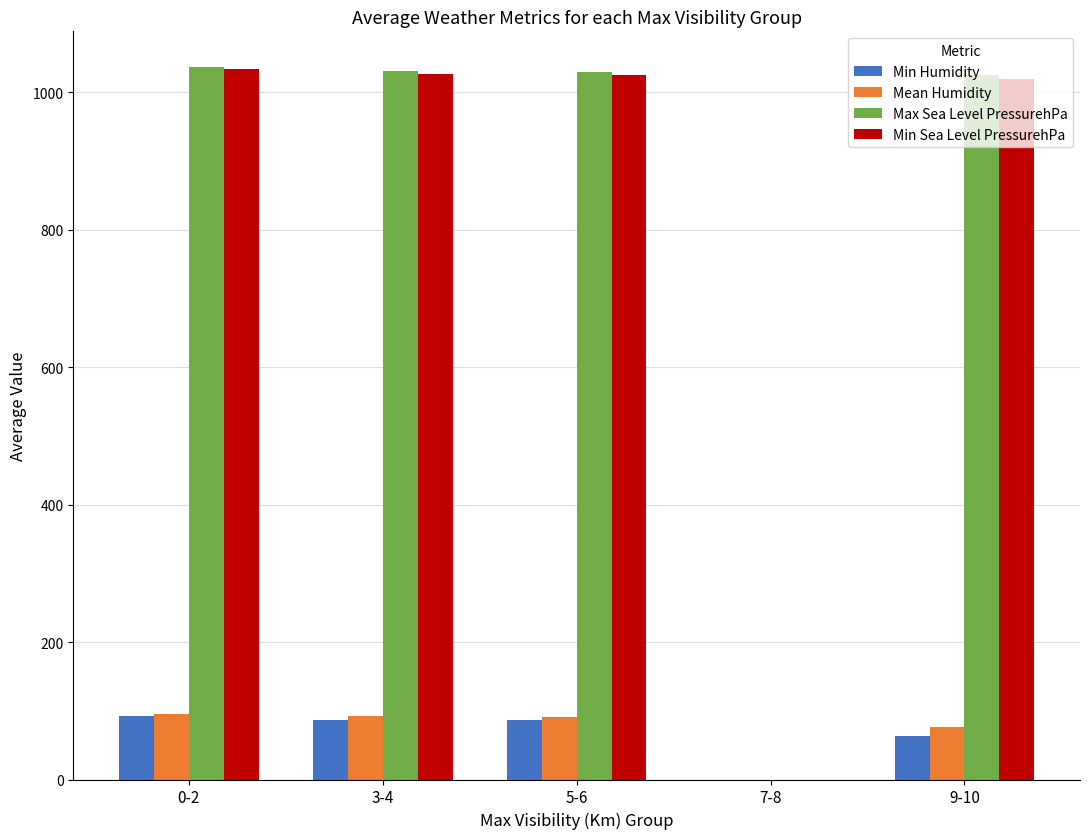

How many values in the Min Humidity series exceed 86?

3